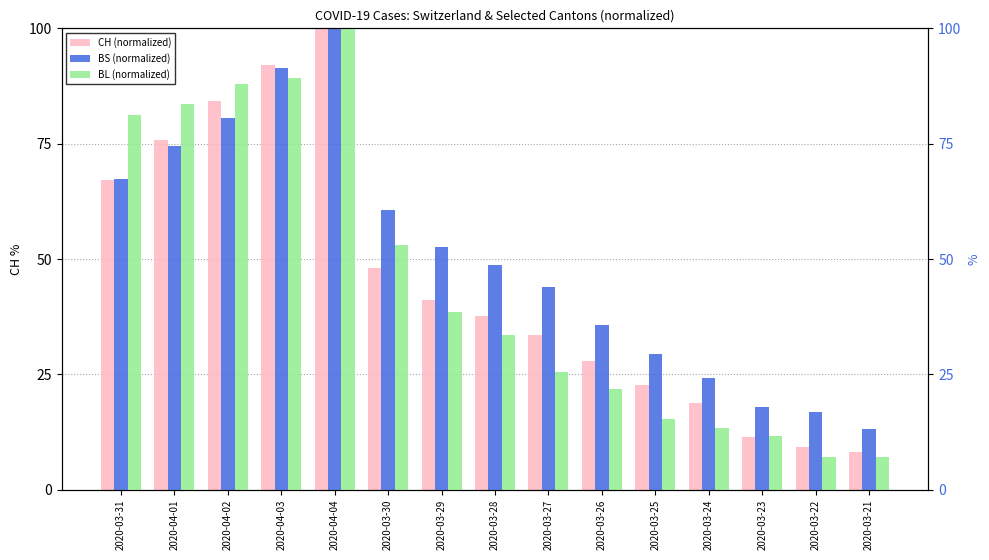

Count the number of categories in the chart.

15